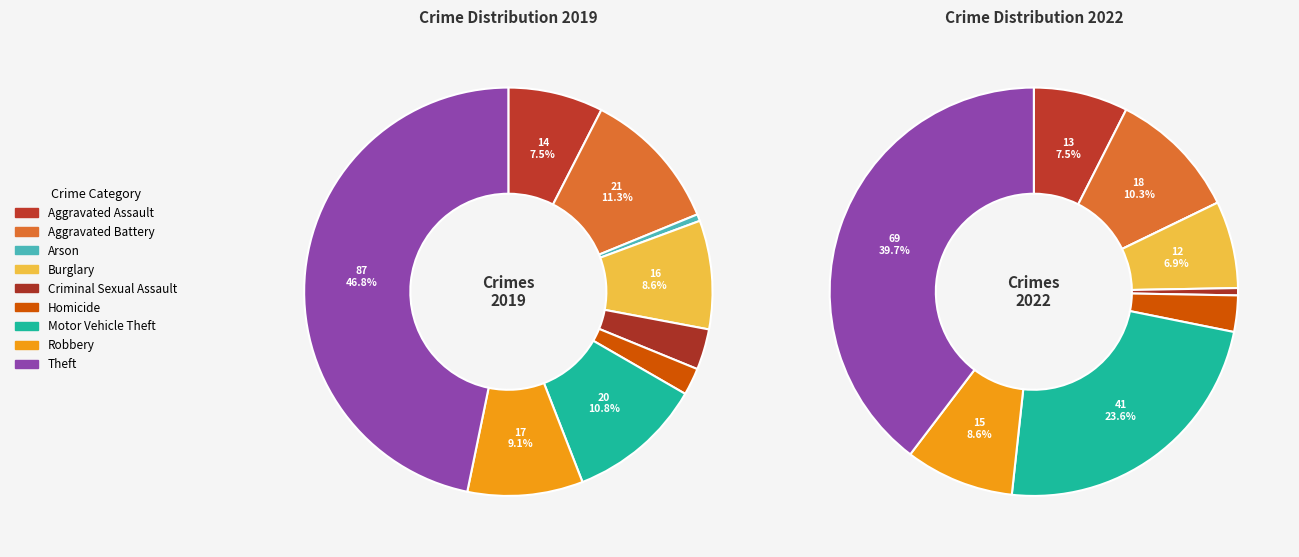

How much of the chart is everything except 3?

91.4%